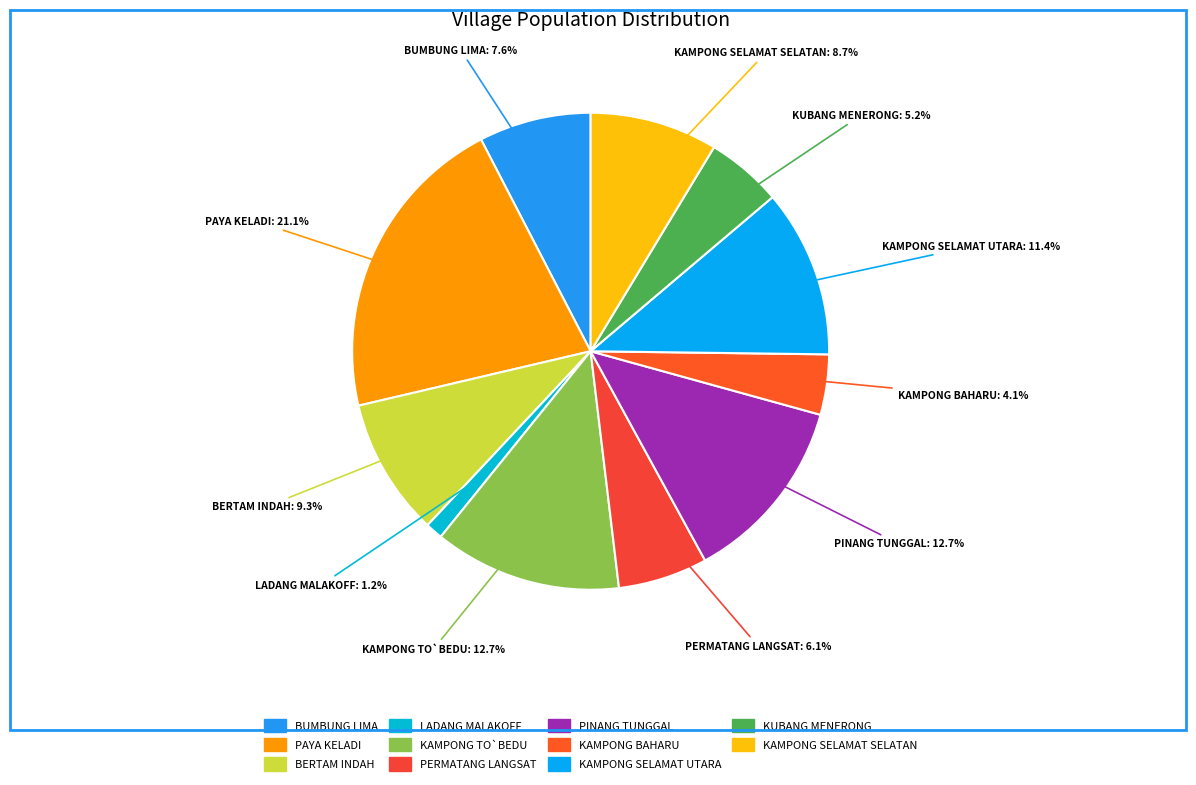

Which slice is the largest?

PAYA KELADI